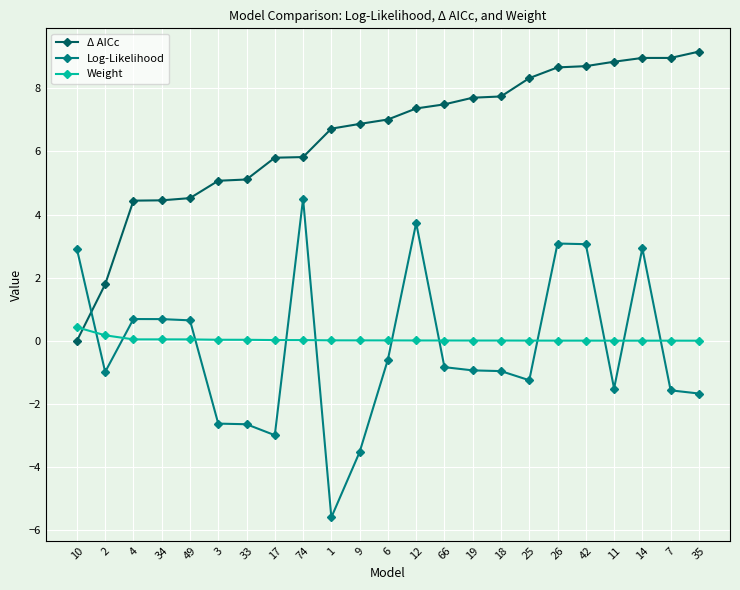

What is the difference between the maximum and second lowest values in the Log-Likelihood series?

8.0